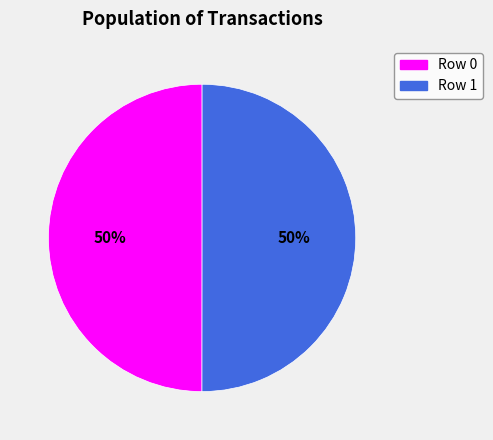

To the nearest percent, what is the average slice percentage?

50%